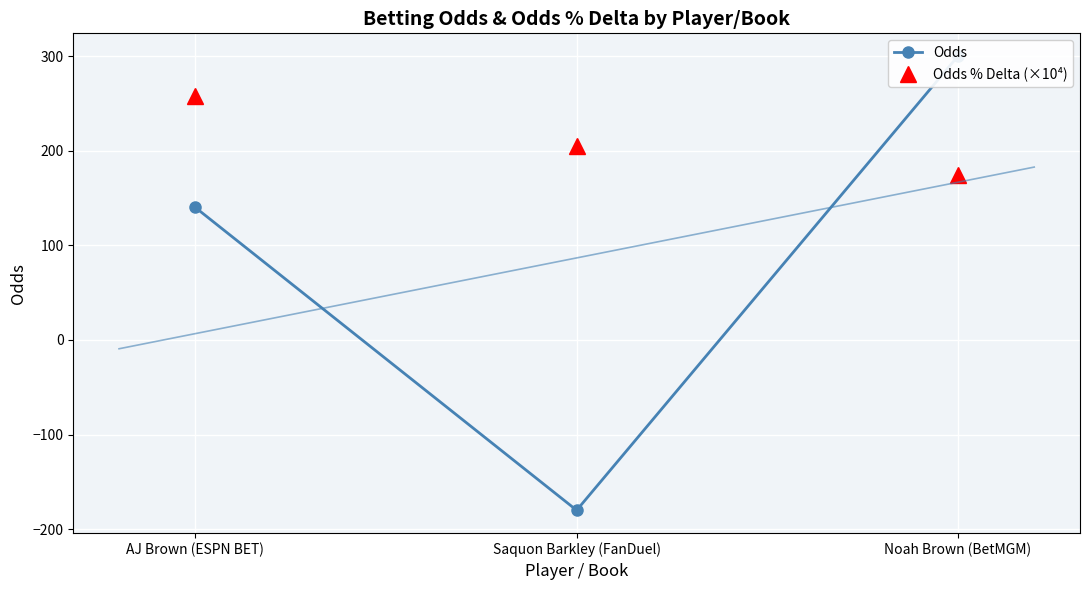

Which series has the widest spread of values?

Odds